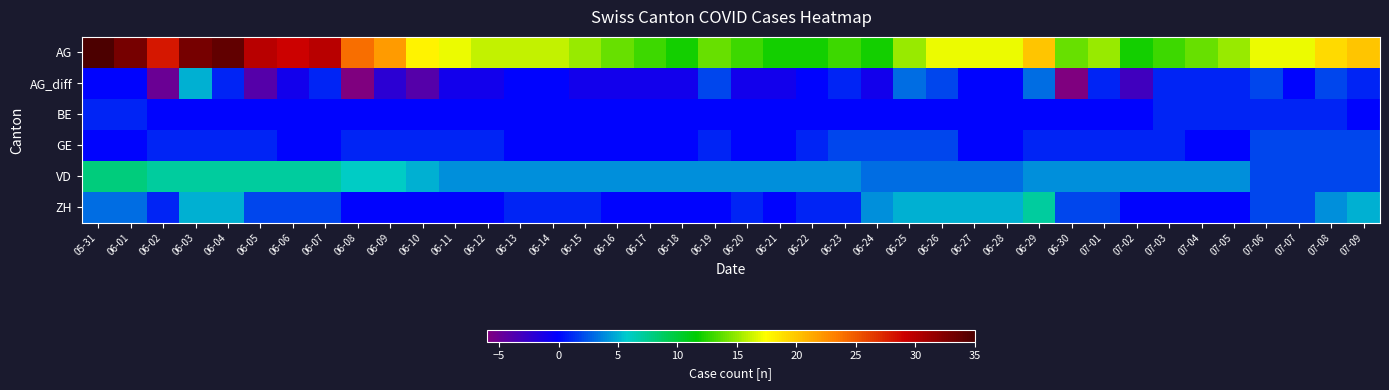

List the series in order of their peak value, lowest first.

BE, GE, AG_diff, ZH, VD, AG